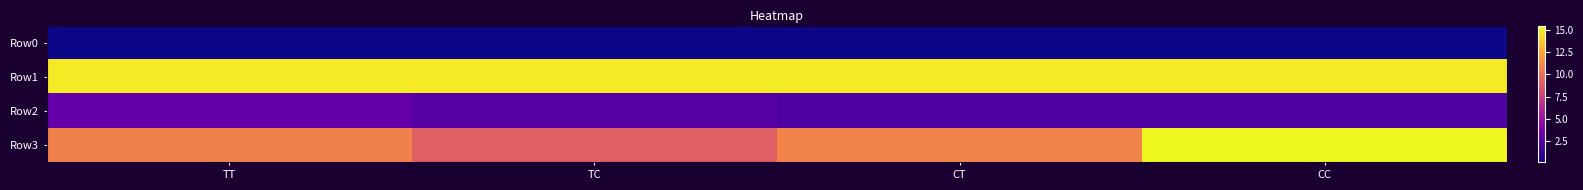

Which series has the largest total across all categories?

Row1